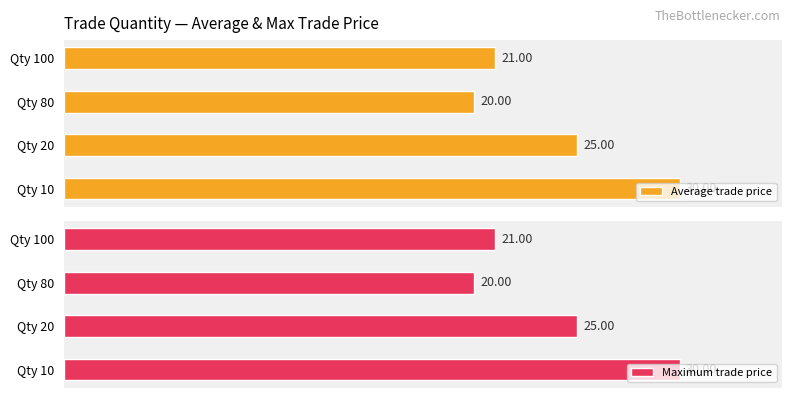

What is the value of the Maximum trade price bar at the 2nd from the left?

25